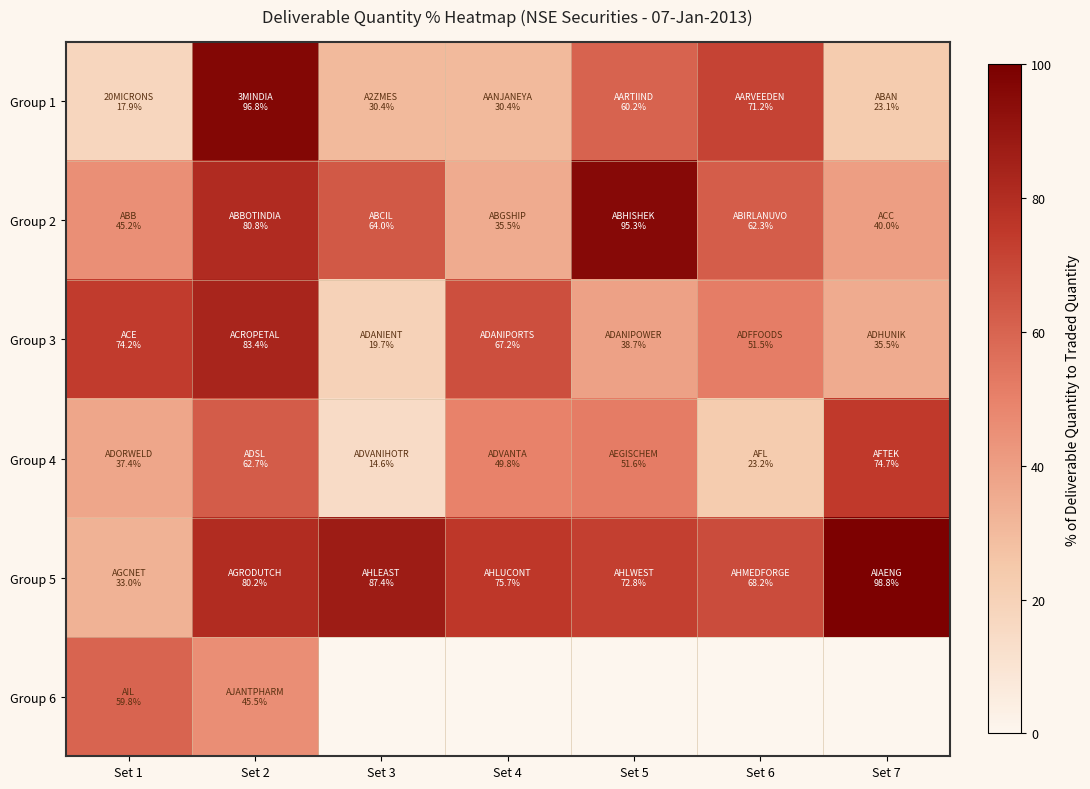

Which category has the lowest value across all series?

Set 3